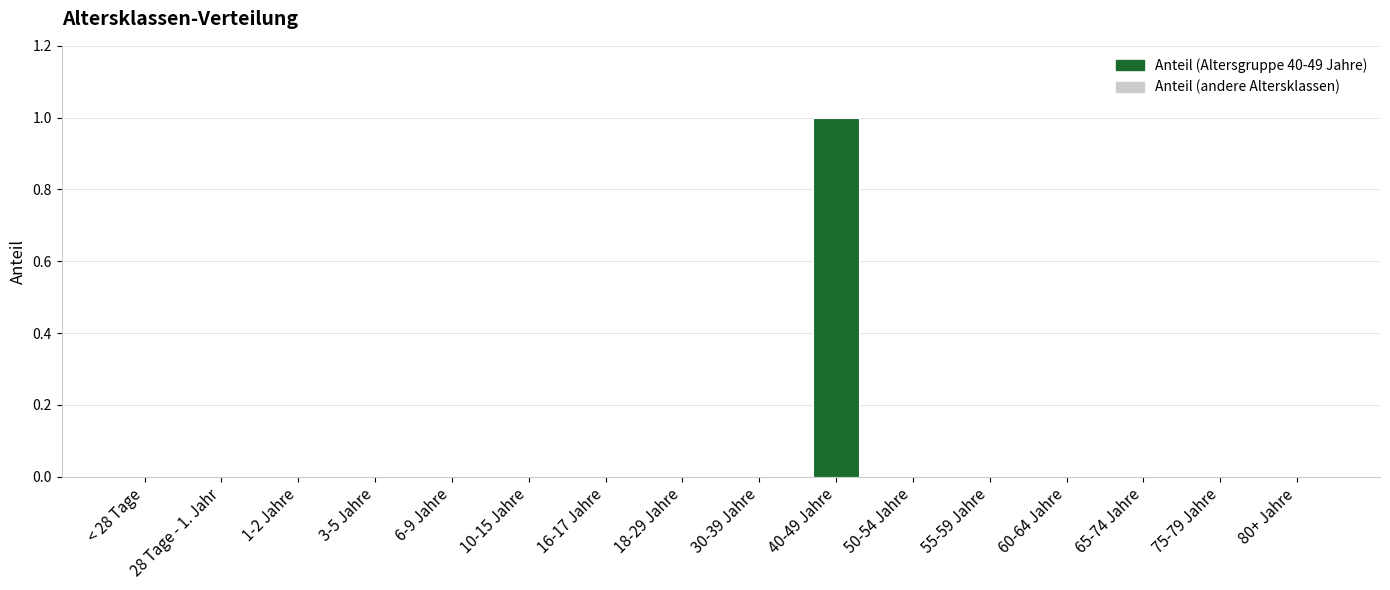

Which category has the highest value across all series?

40-49 Jahre